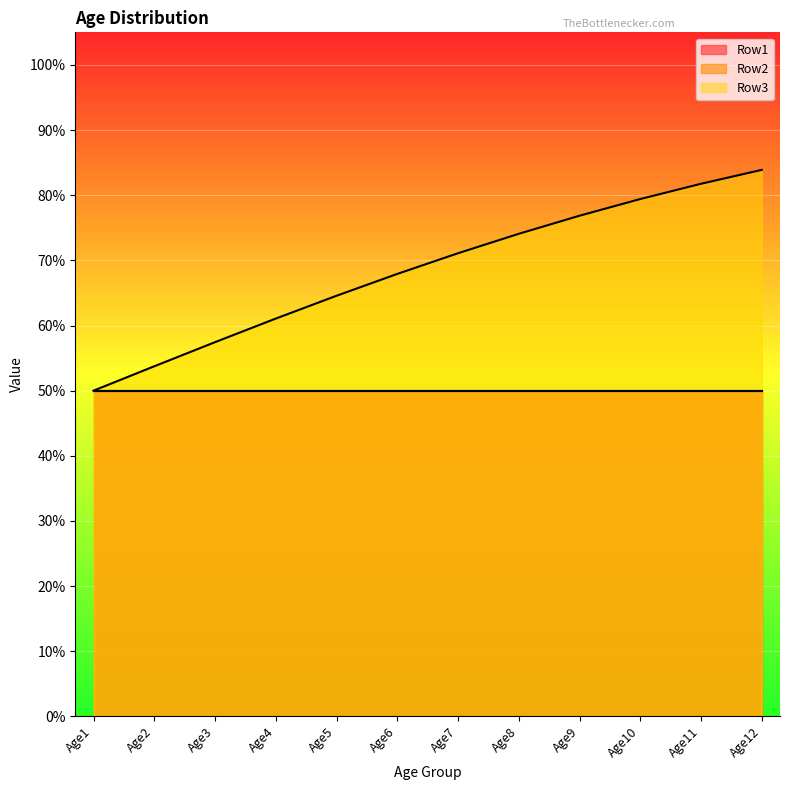

Does the chart display data point markers on the line(s)?

No